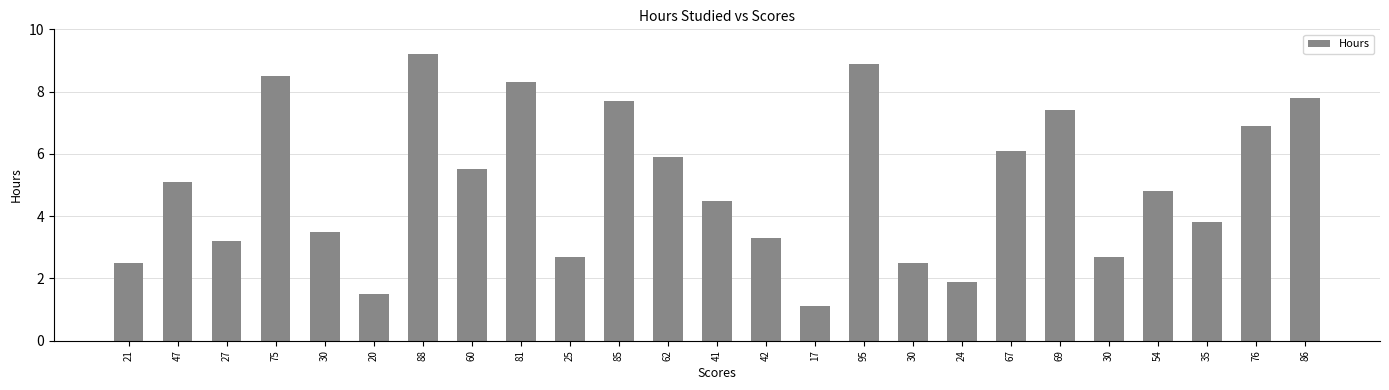

The value at 47 is 2.1. True or false?

False